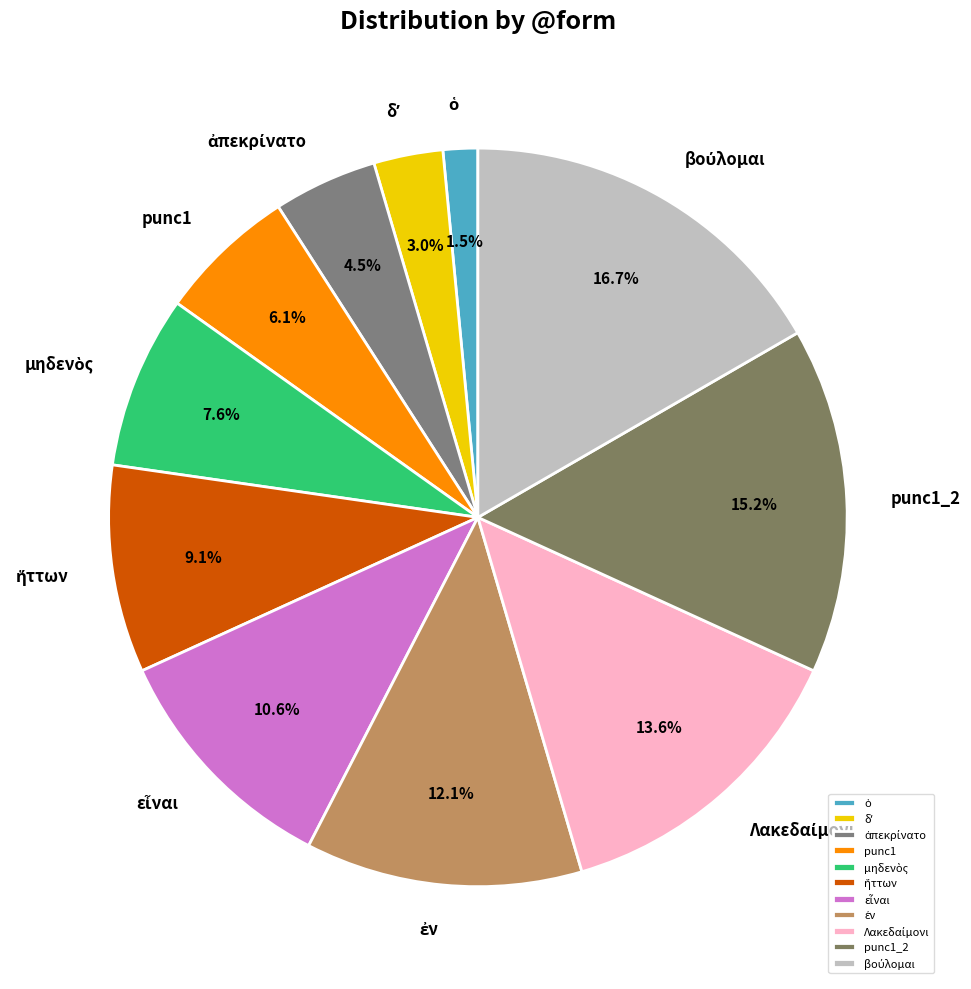

How many slices are in this pie chart?

11